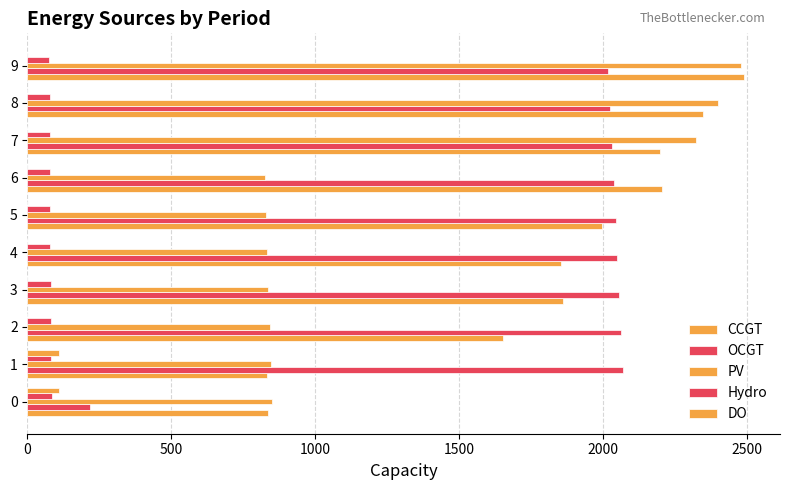

Which series changed the most between 0 and 7?

OCGT